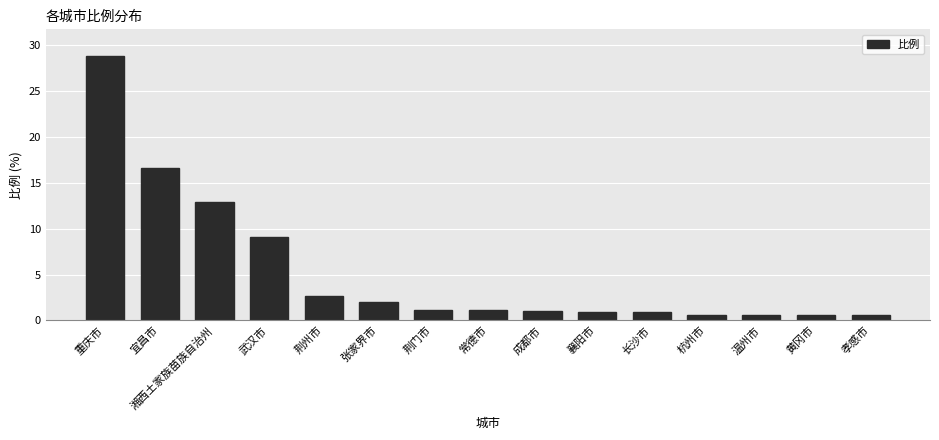

Read the value at 温州市.

0.6